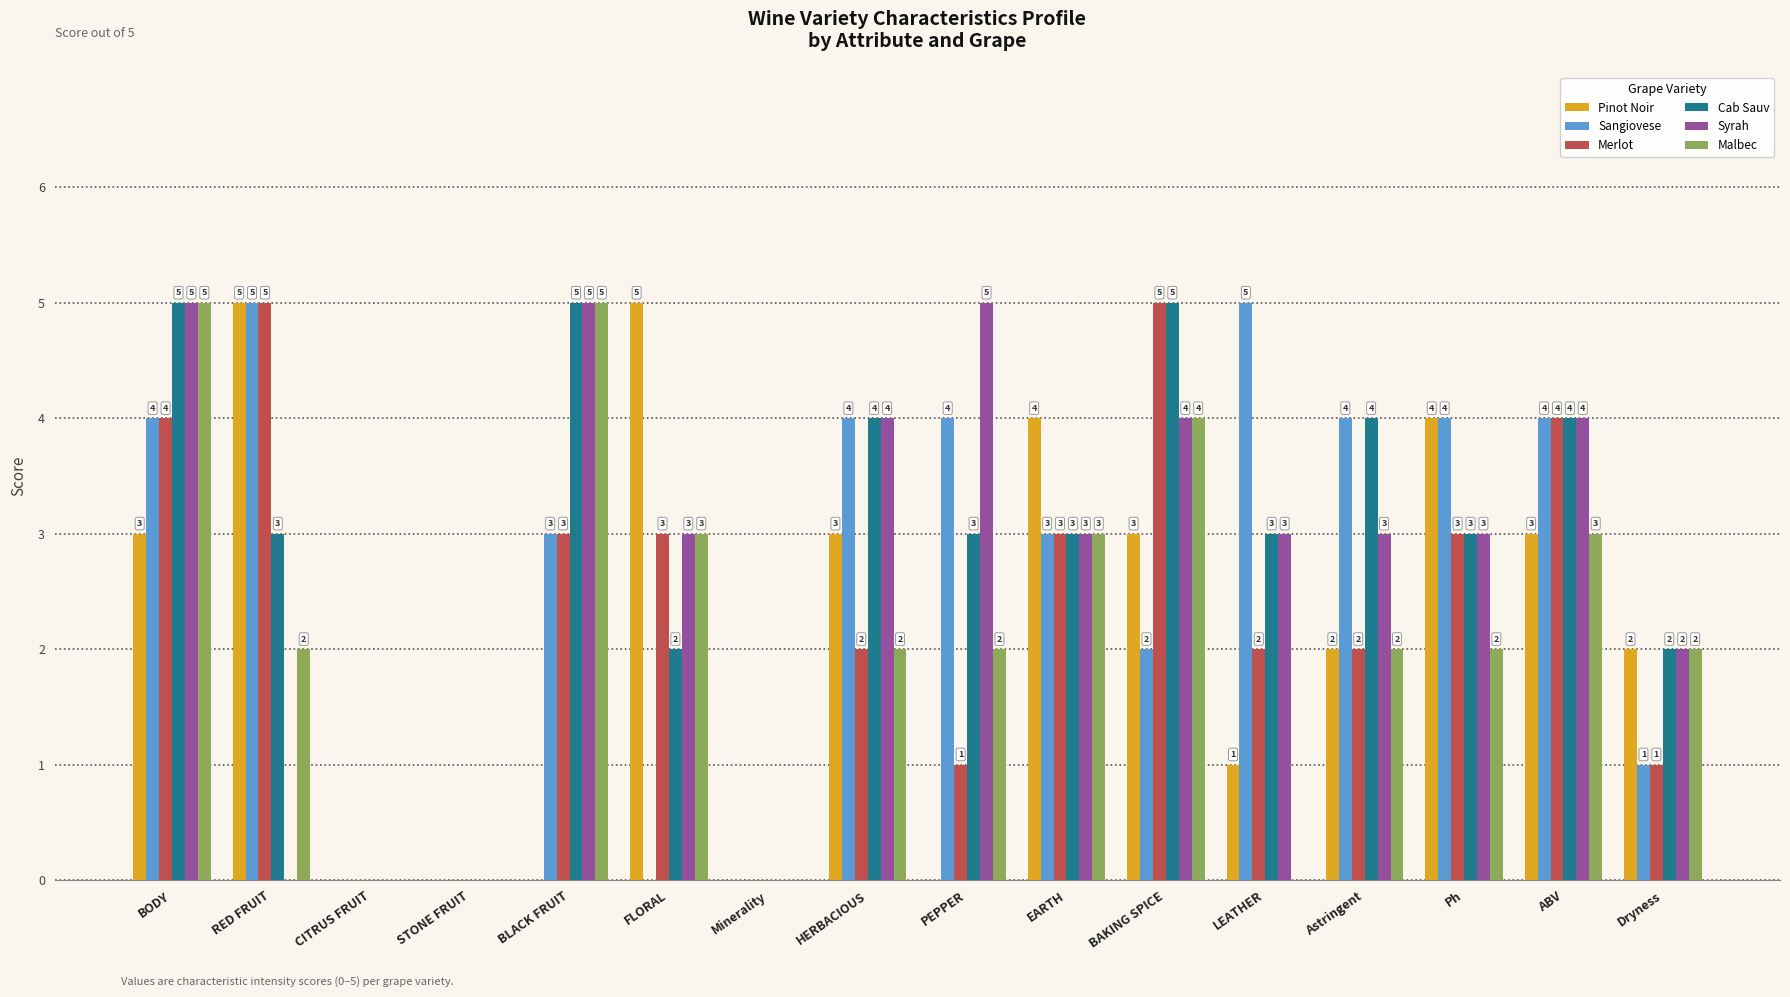

How many values in Malbec are above zero?

12